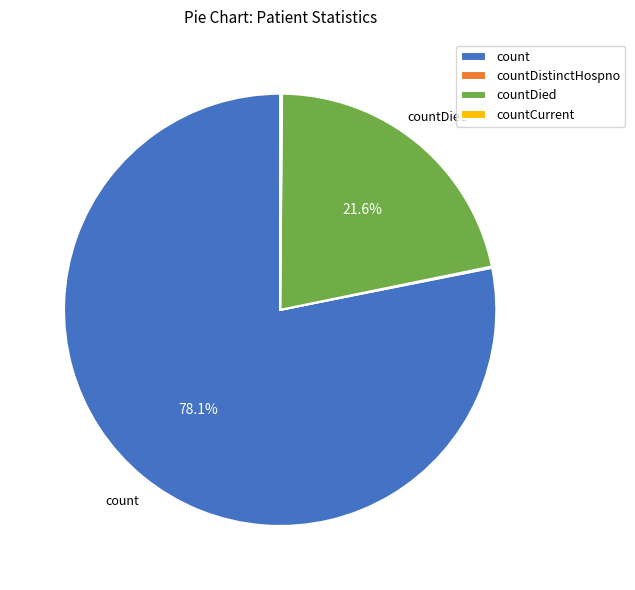

Does countDied account for over 50% of the chart?

No